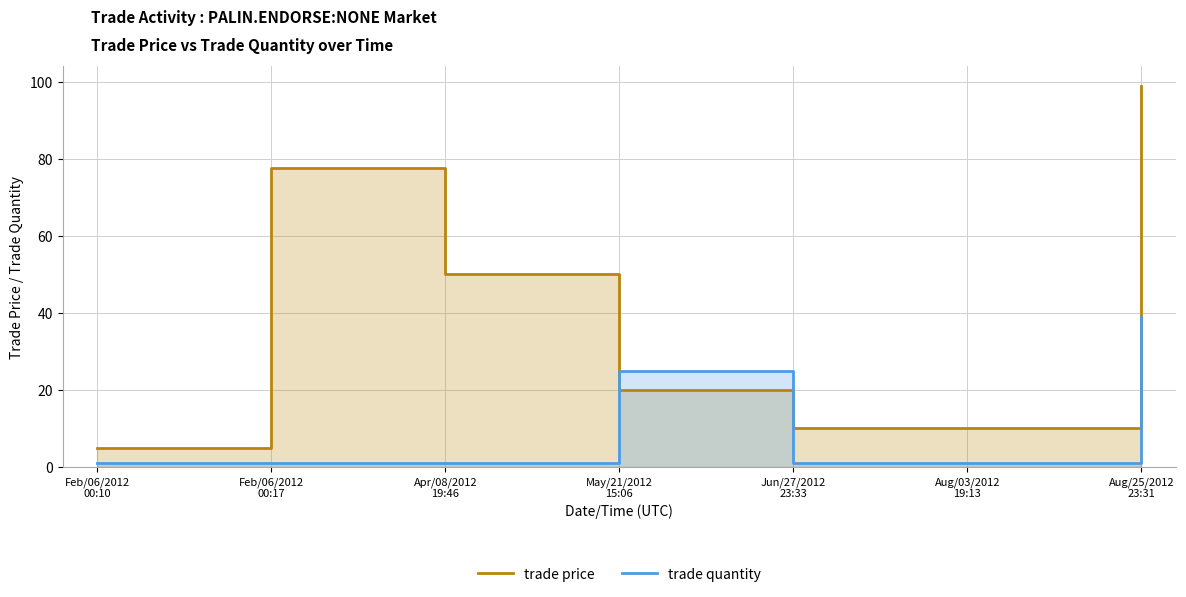

At which label does trade quantity reach its peak?

Aug/25/2012
23:31